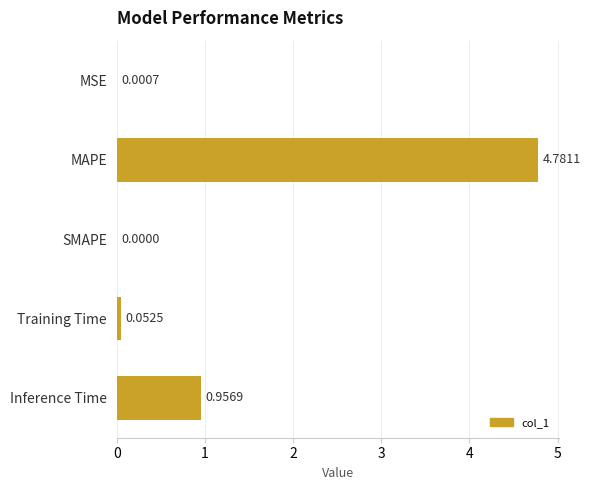

Between Training Time and Inference Time, which is larger?

Inference Time